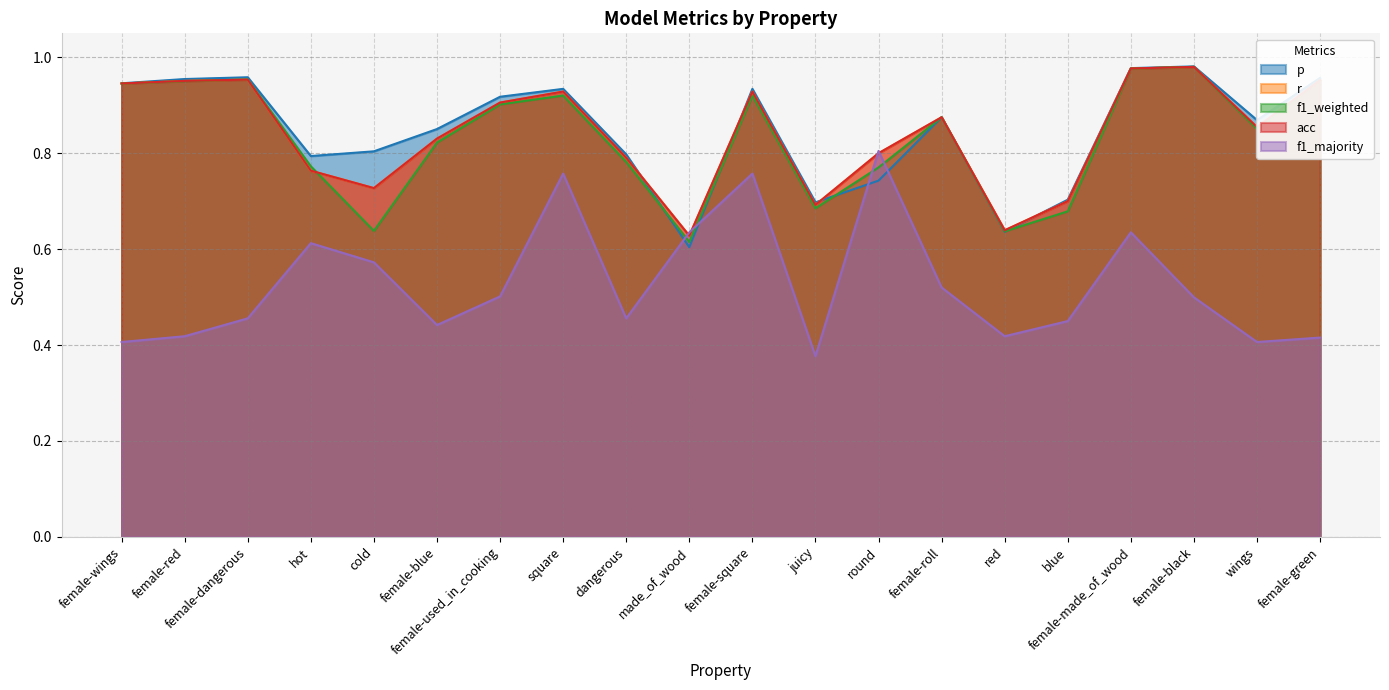

Which category has the lowest value in the acc series?

made_of_wood